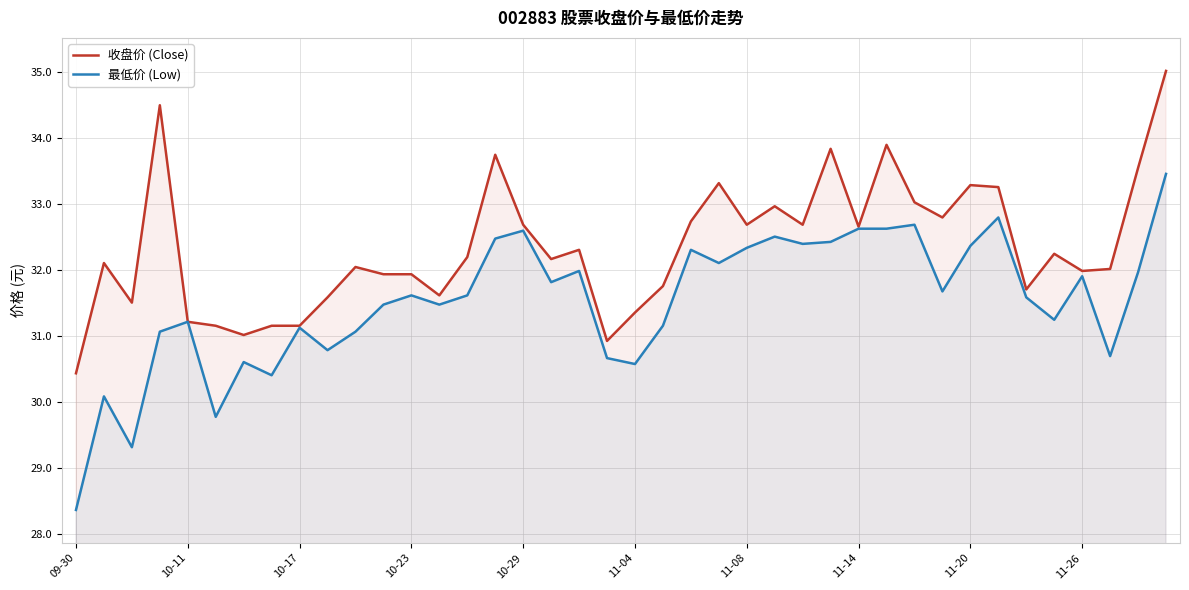

What is the total value across all series at 11-26?

63.9